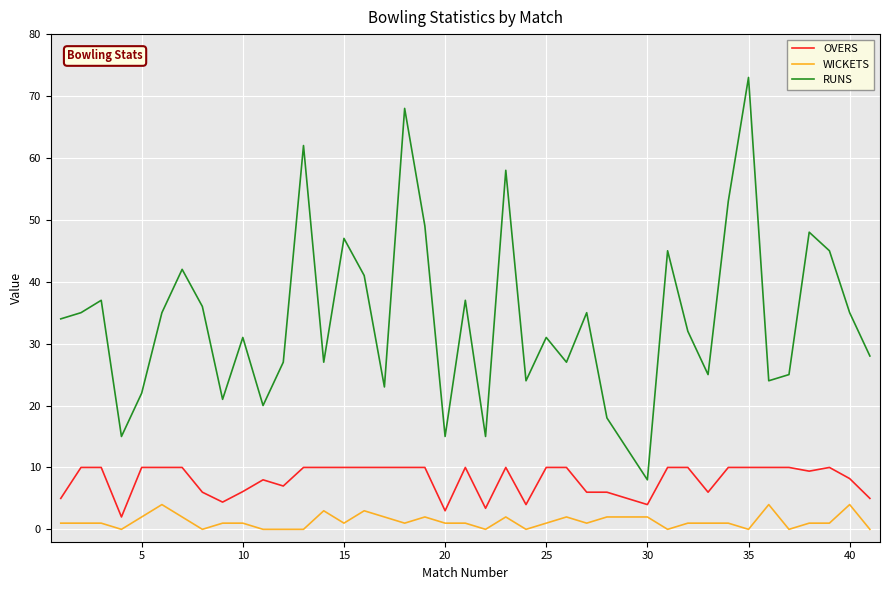

Which series has the largest range (max minus min)?

RUNS